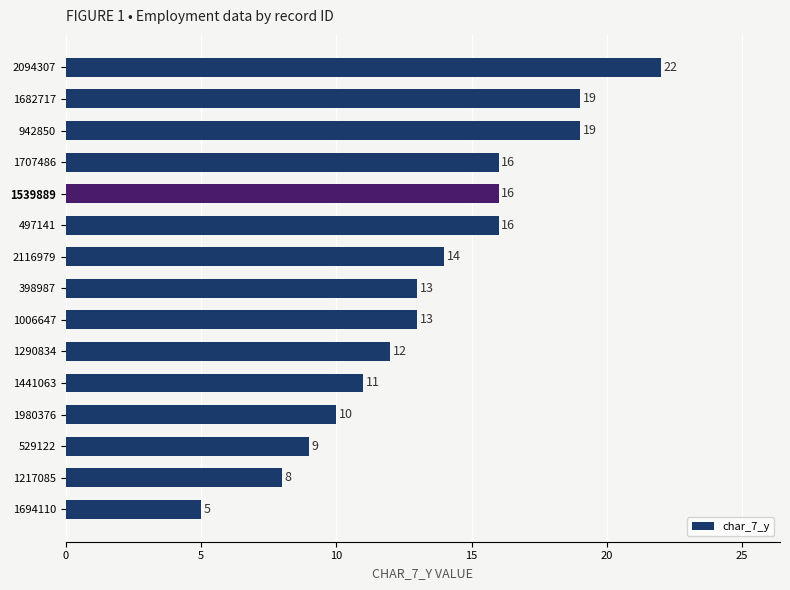

What is the sum of the values at 1290834 and 398987?

25